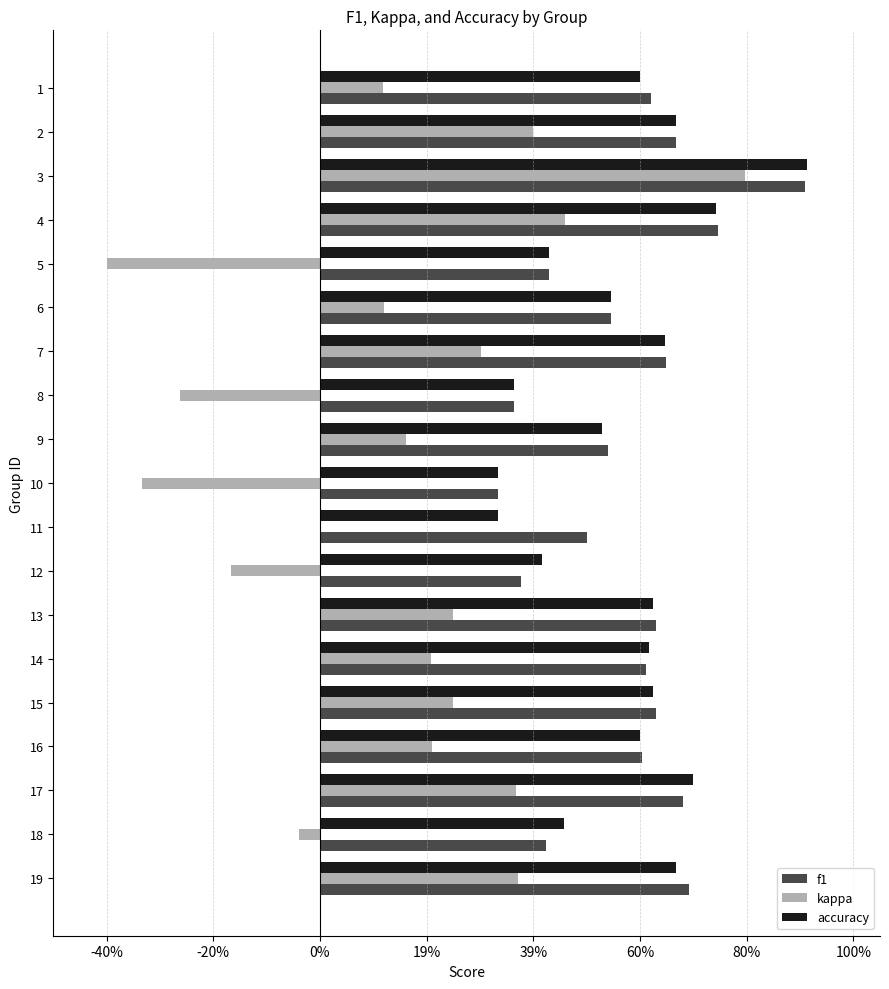

What is the difference between the highest and lowest values at 14?

0.4